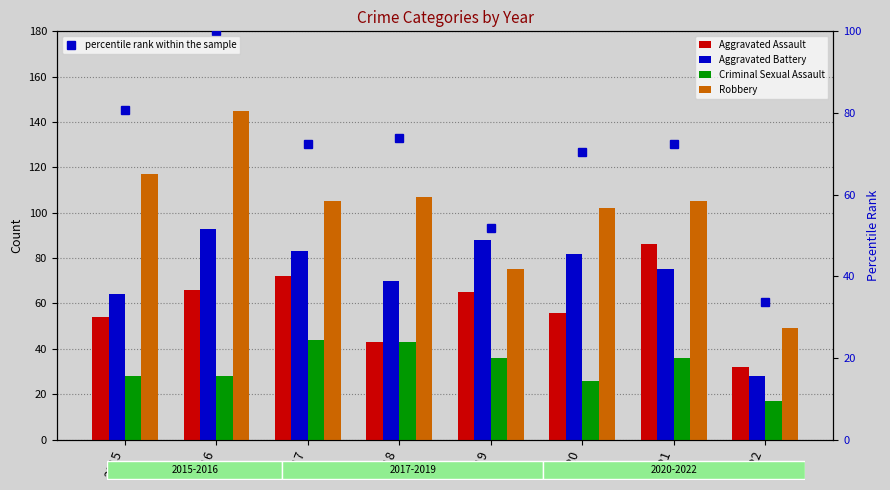

What is the value of the Robbery bar at the 7th from the left?

105.0